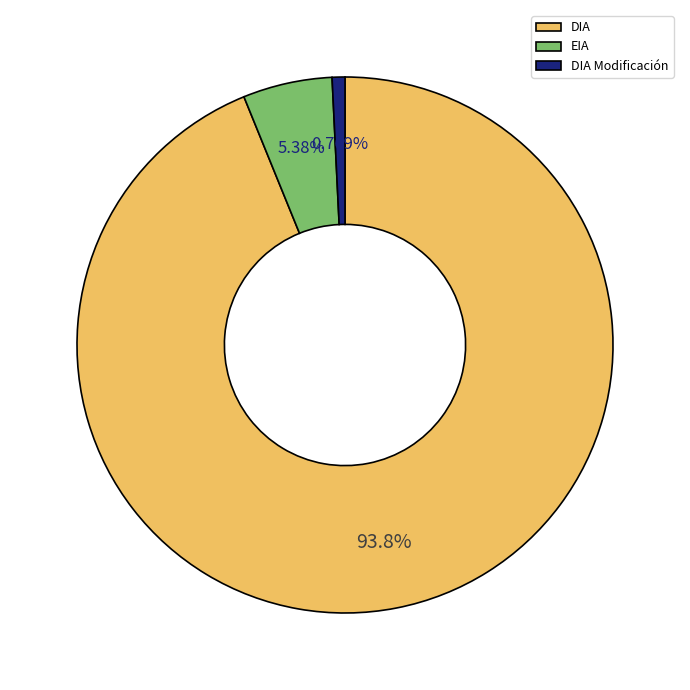

Which has a higher value, EIA or DIA Modificación?

EIA